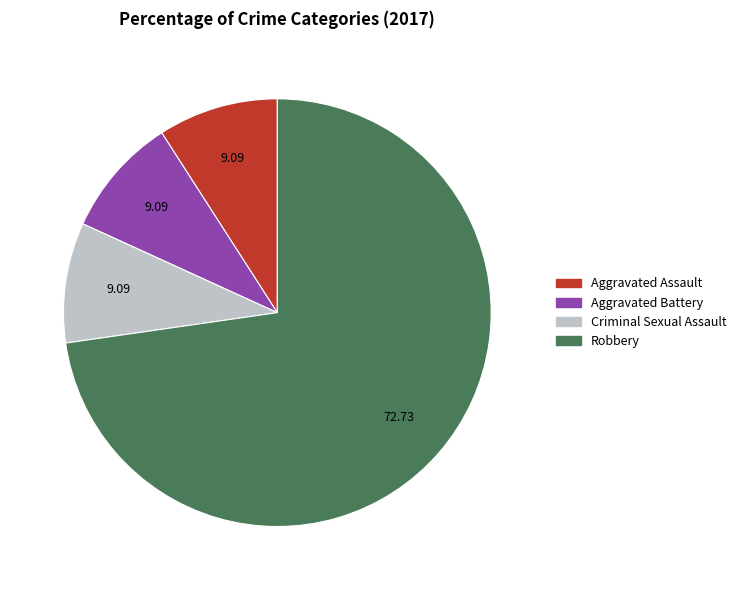

What is the ratio of the value at Robbery to the value at Aggravated Battery?

8.0